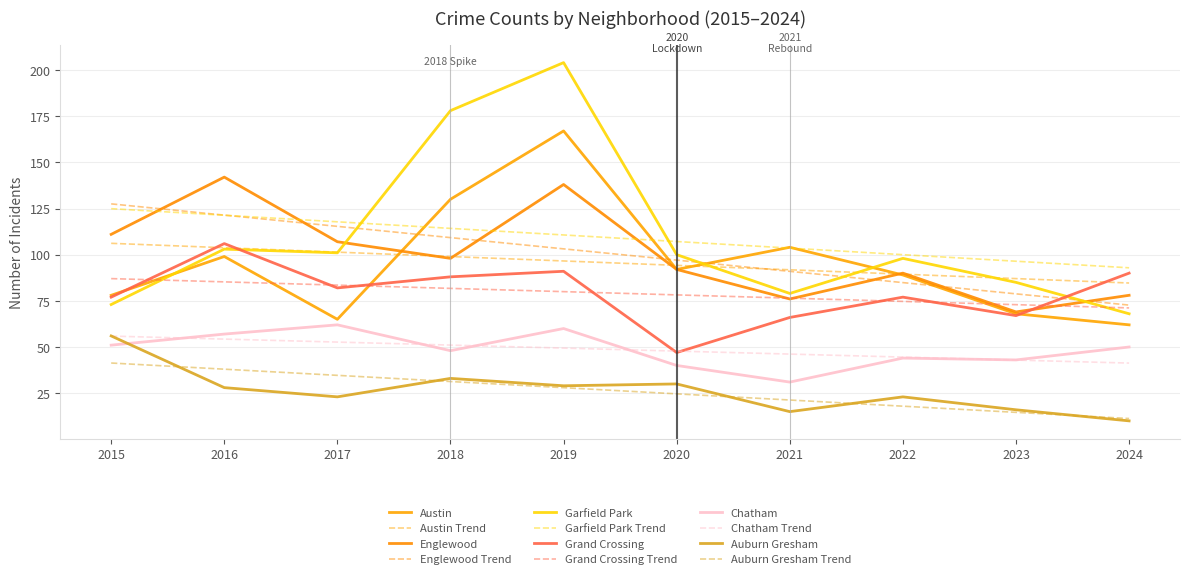

True or false: Austin and Auburn Gresham intersect in this chart.

False